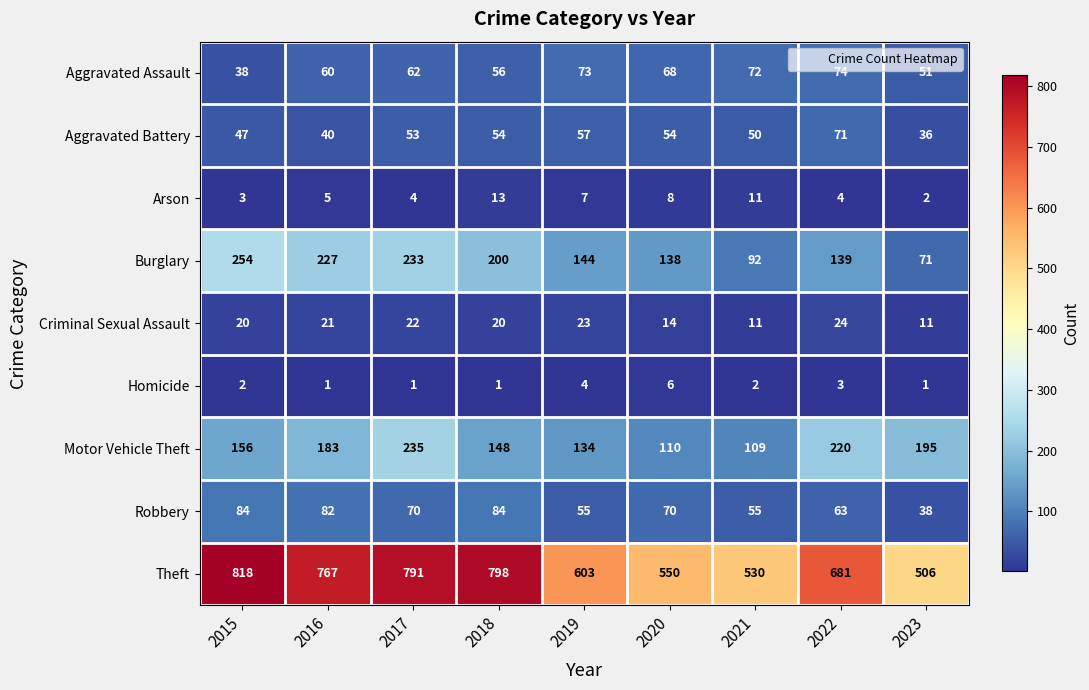

What is the minimum value shown in the chart?

1